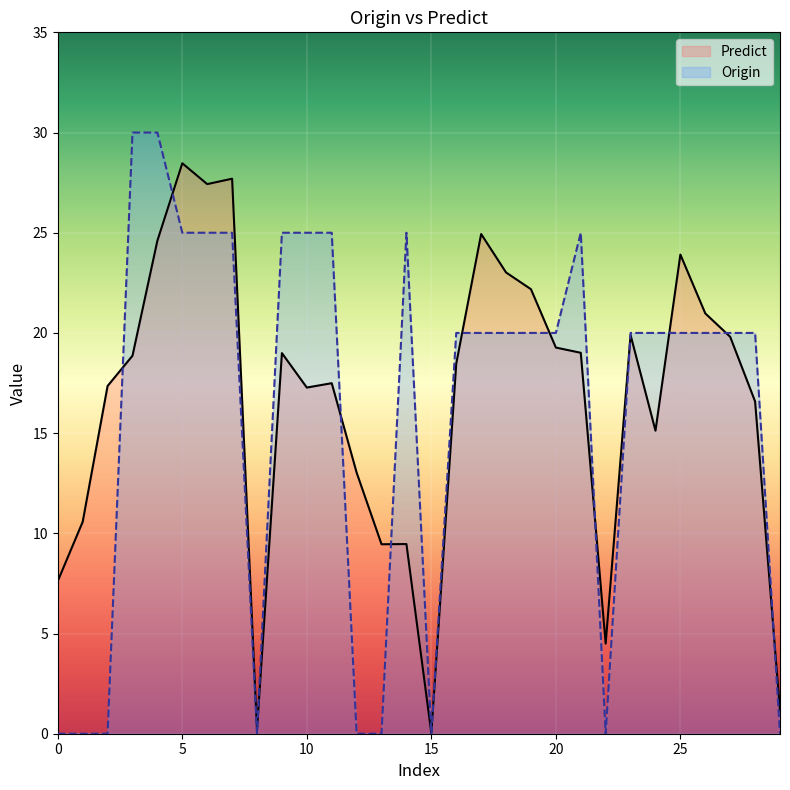

True or false: Predict and Origin cross at least once.

True